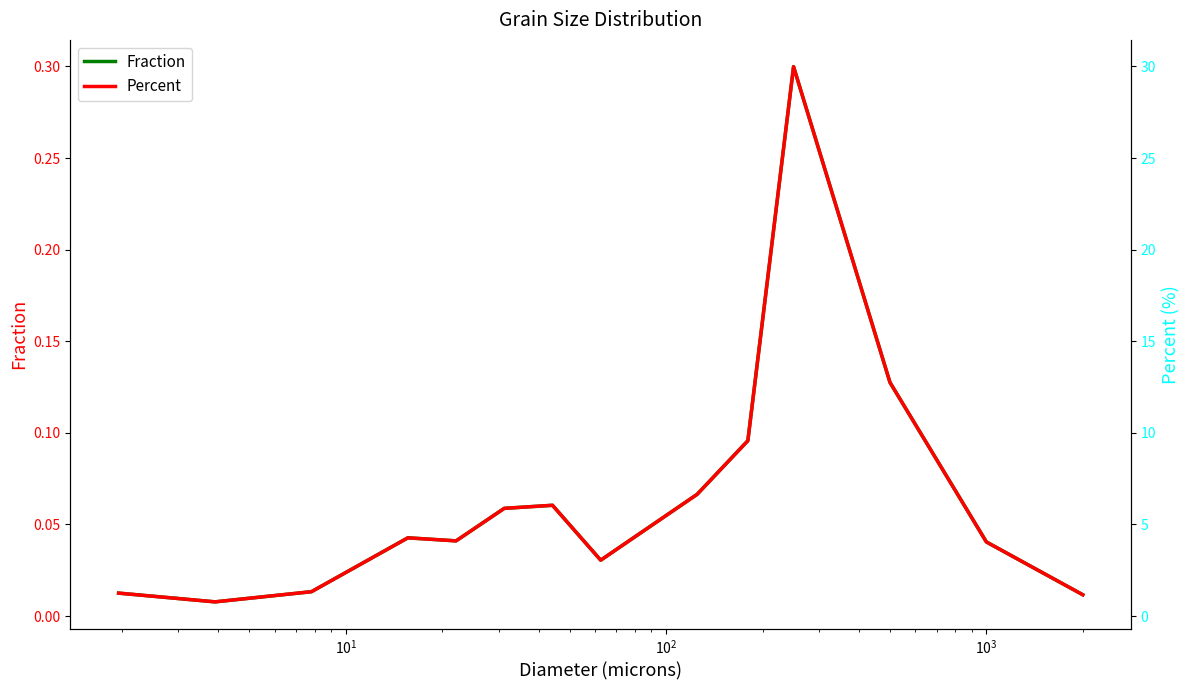

Which series has the largest range (max minus min)?

Percent